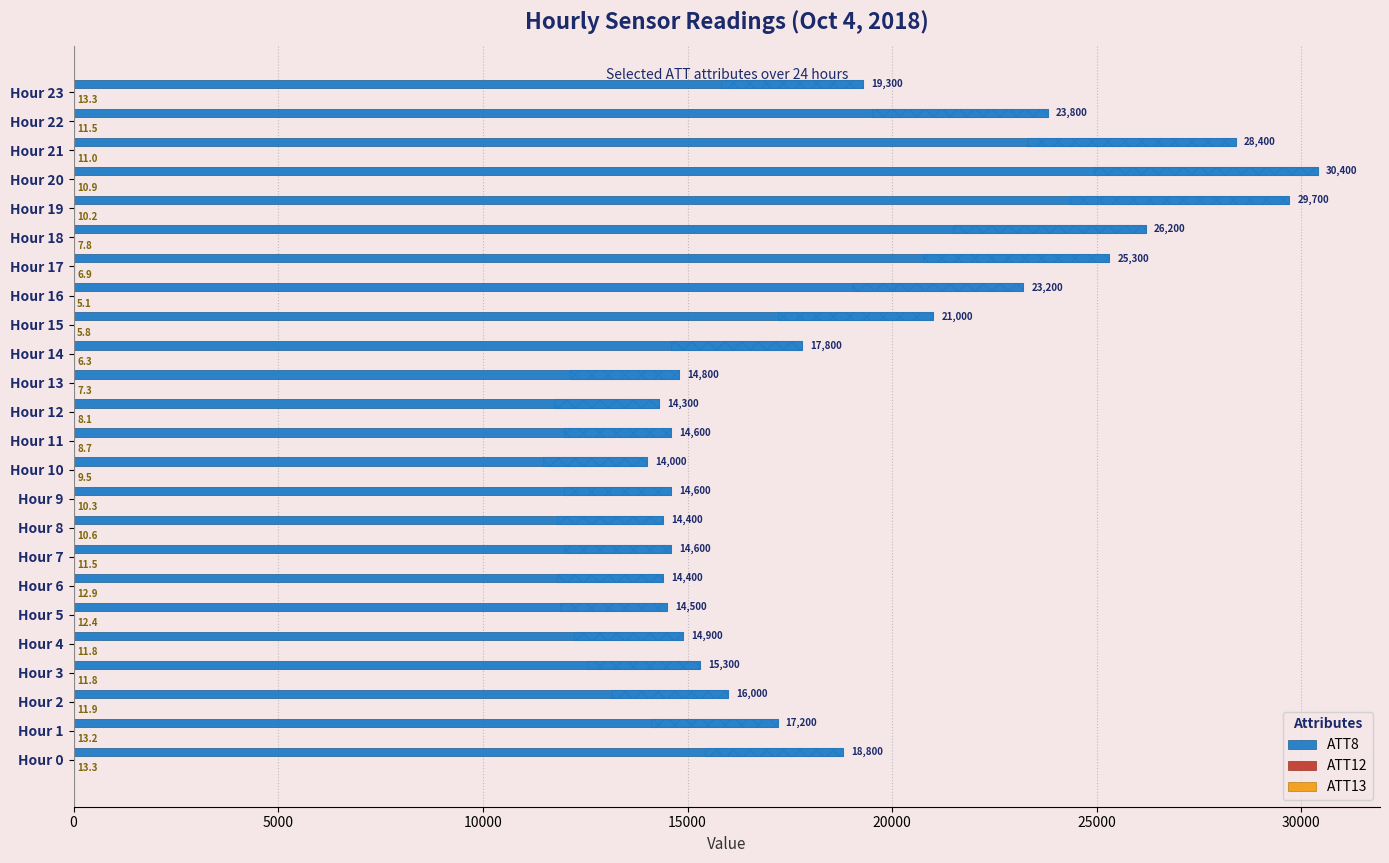

At which category is the sum across all series the highest?

Hour 20